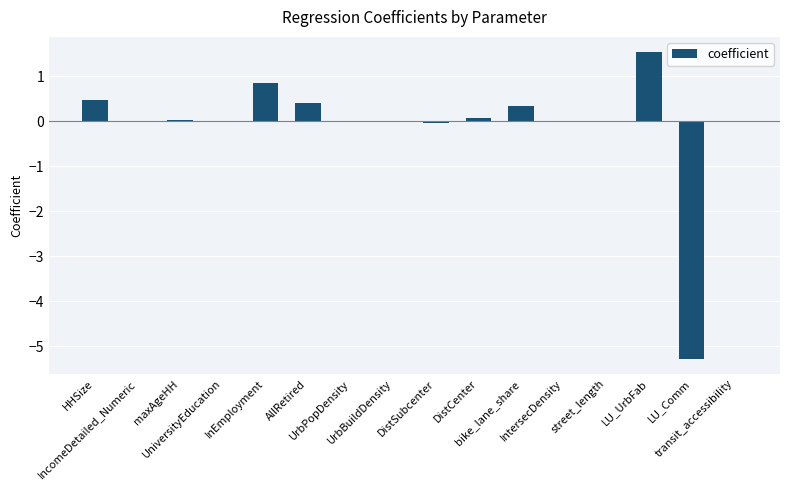

What is the sum of all values?

-1.7